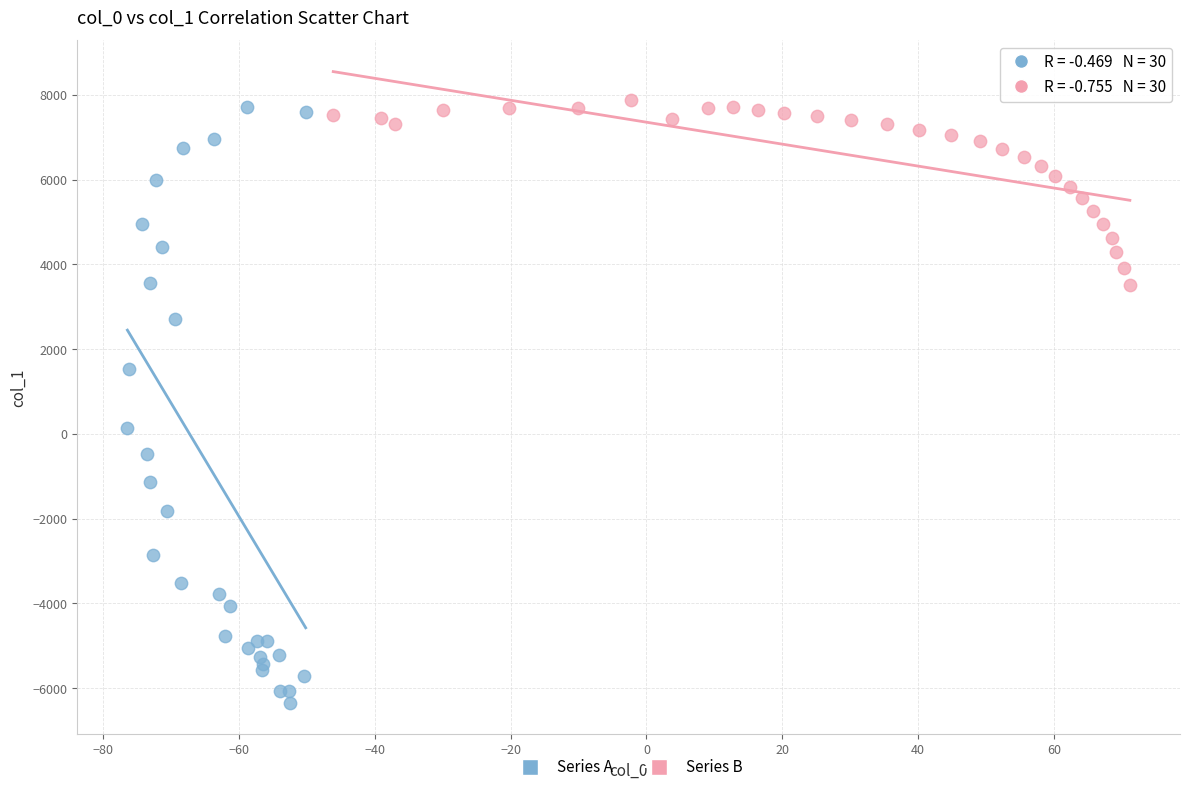

What are all the series names shown in the legend?

Series A, Series B